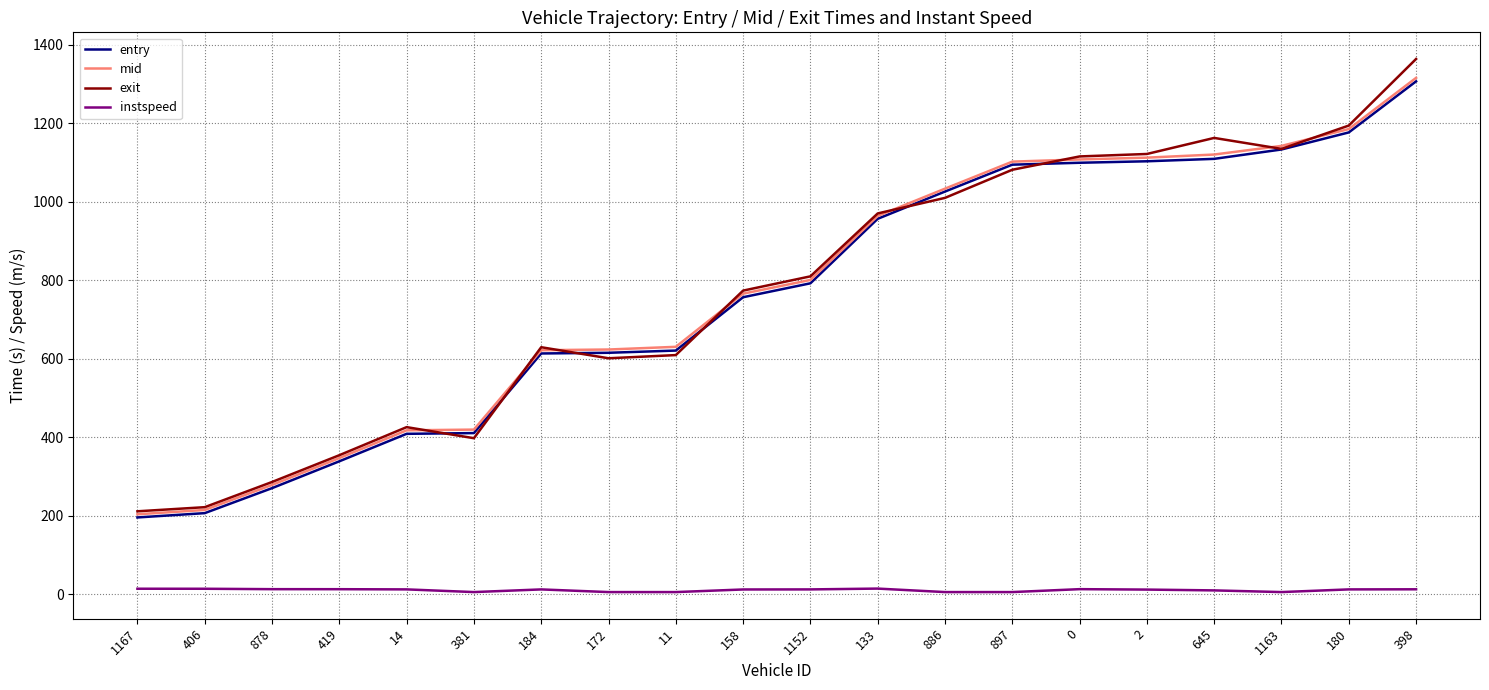

What is the greatest value displayed?

1363.6